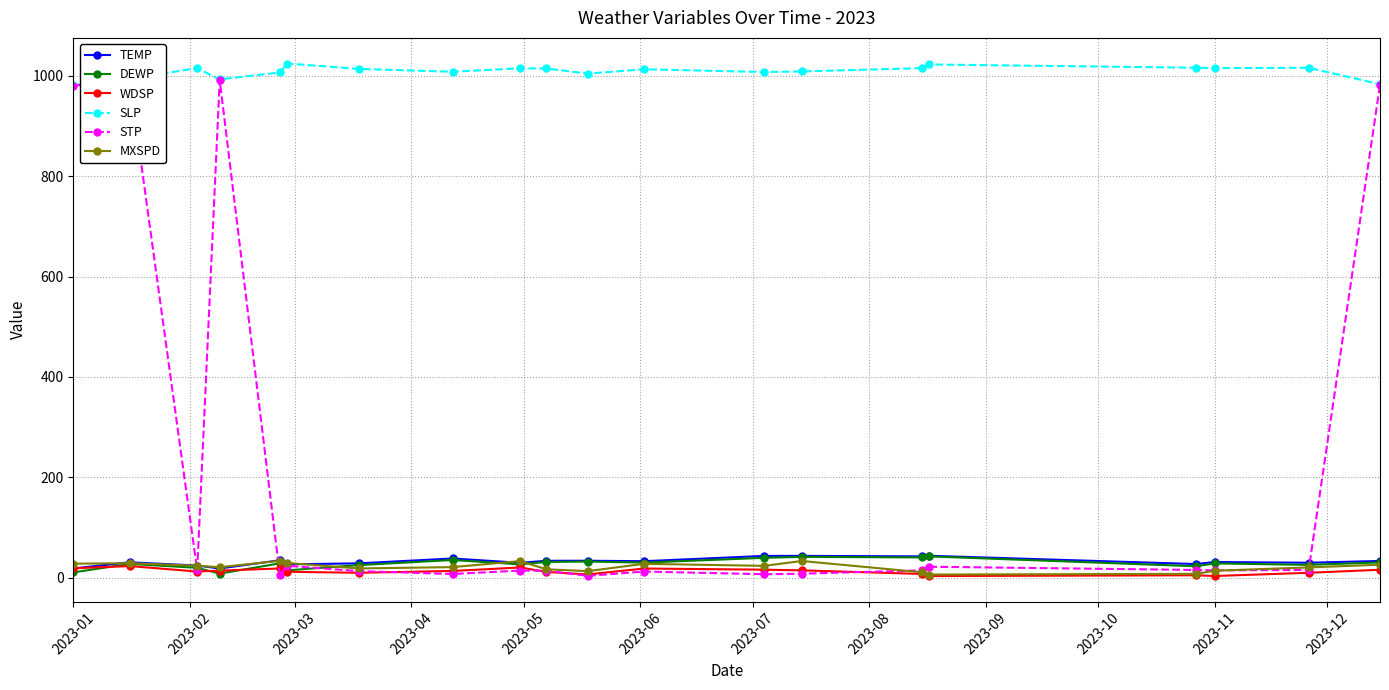

Does the chart have visible grid lines?

Yes